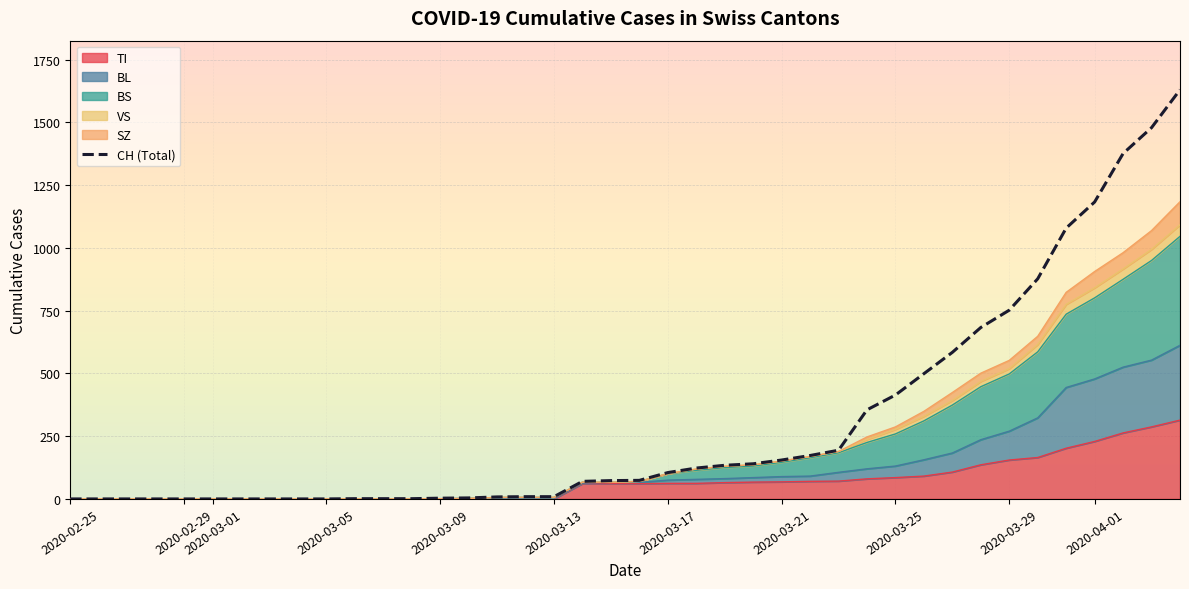

How many values are above zero?

30